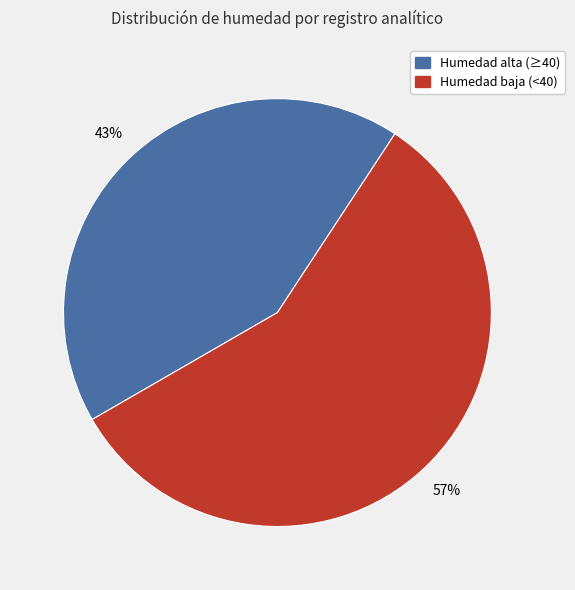

To the nearest percent, what is the average slice percentage?

50%